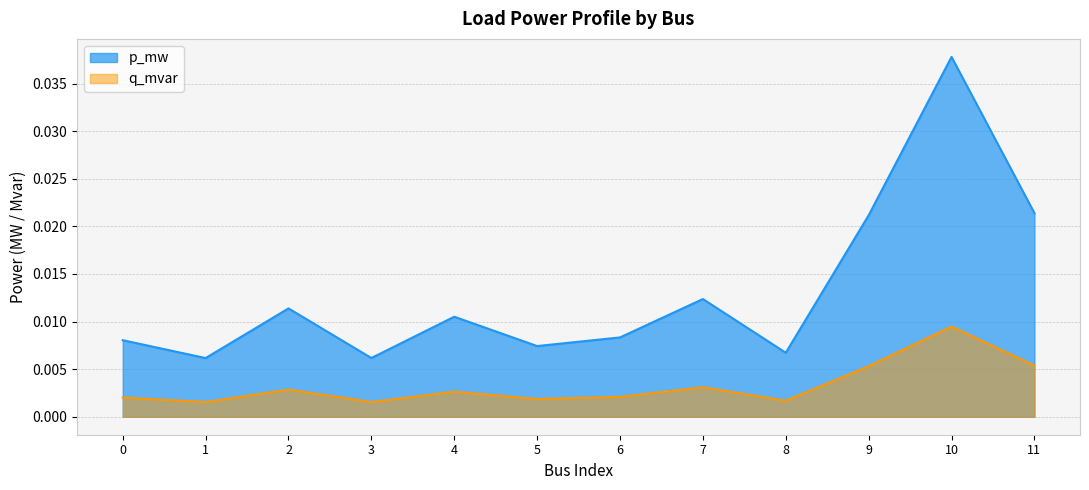

What are all the series names shown in the legend?

p_mw, q_mvar